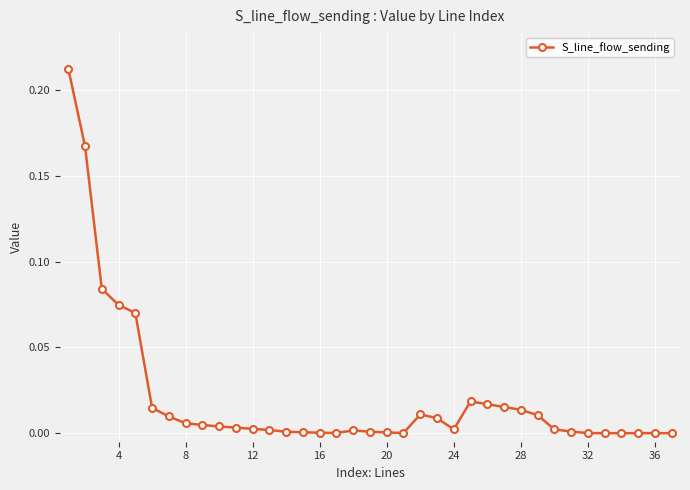

True or false: there are more than 0 points higher than both neighbors.

True